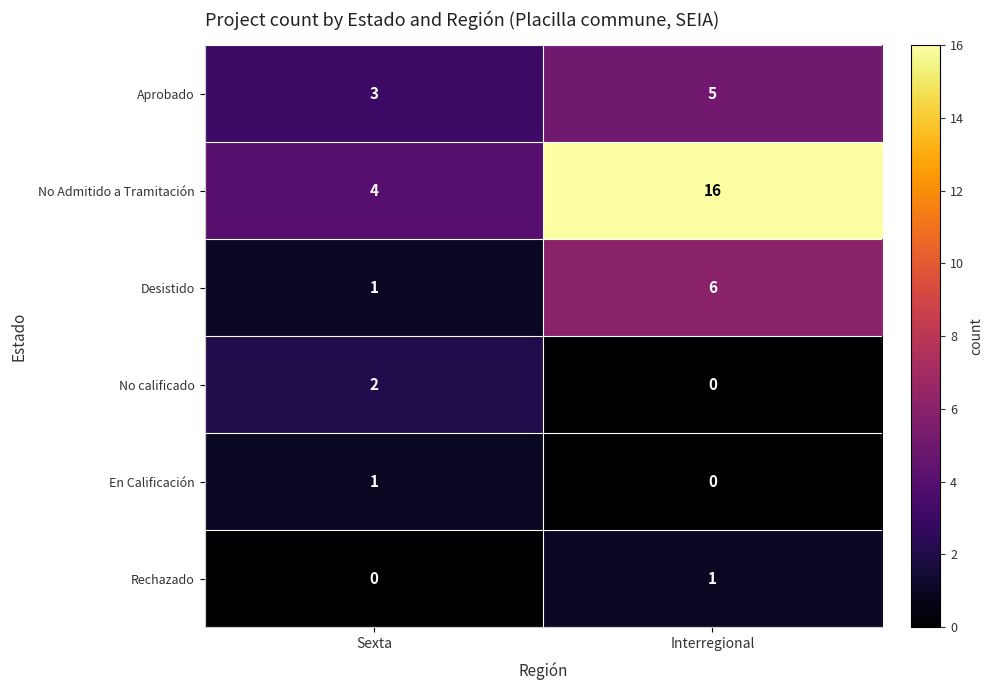

Reading right to left, transcribe all the data shown in this chart.

Aprobado: 5	3
No Admitido a Tramitación: 16	4
Desistido: 6	1
No calificado: 0	2
En Calificación: 0	1
Rechazado: 1	0